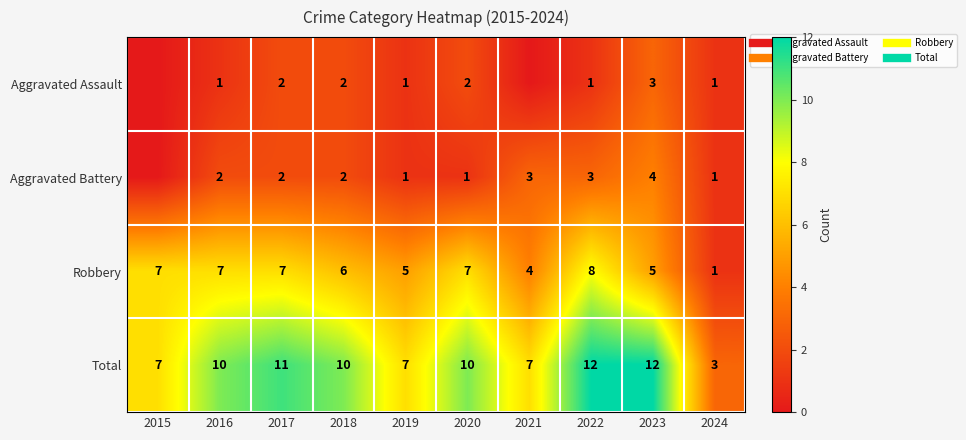

How many data points in Aggravated Assault are above 1?

4